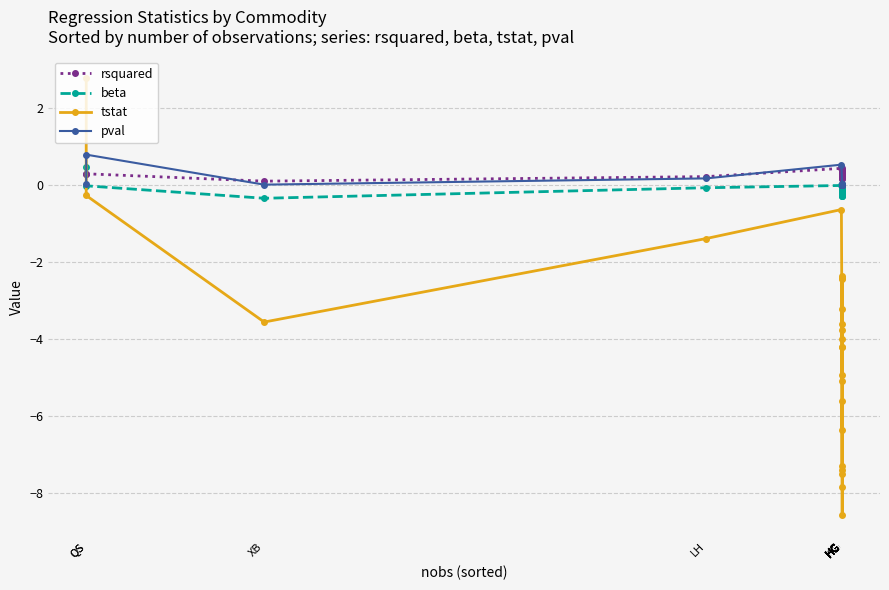

At which category is the sum across all series the highest?

QS